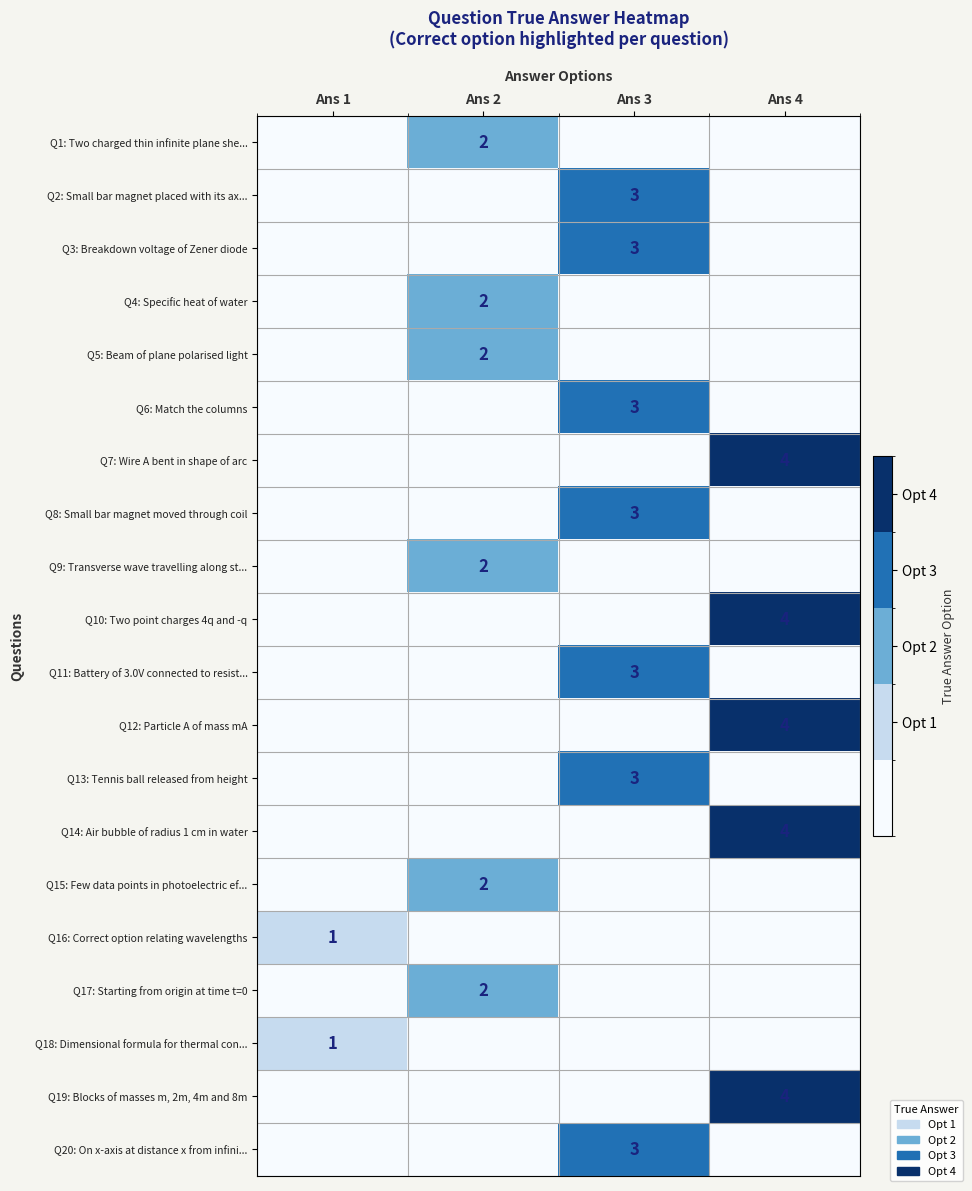

Which label corresponds to the largest value in the chart?

Ans 4